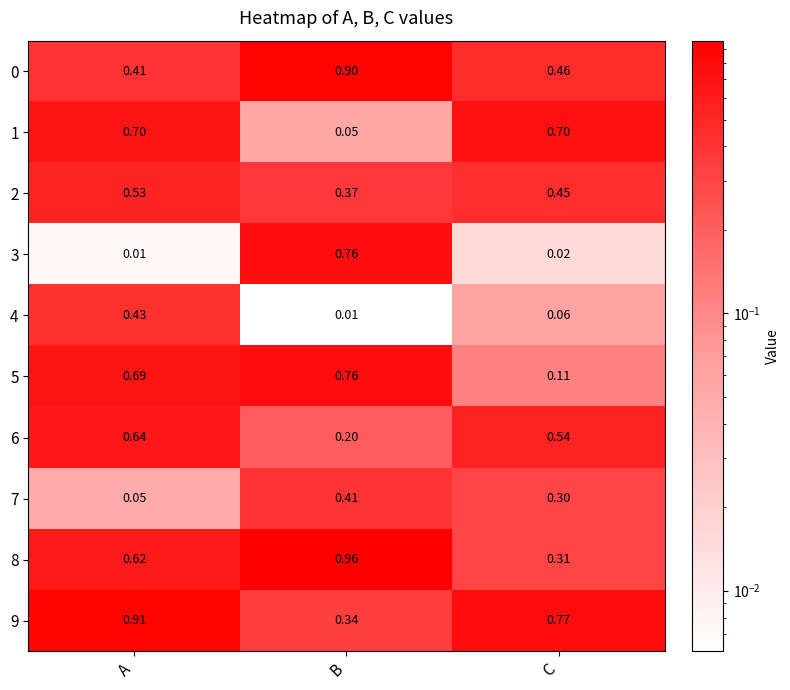

At which category does the chart reach its peak across all series?

B